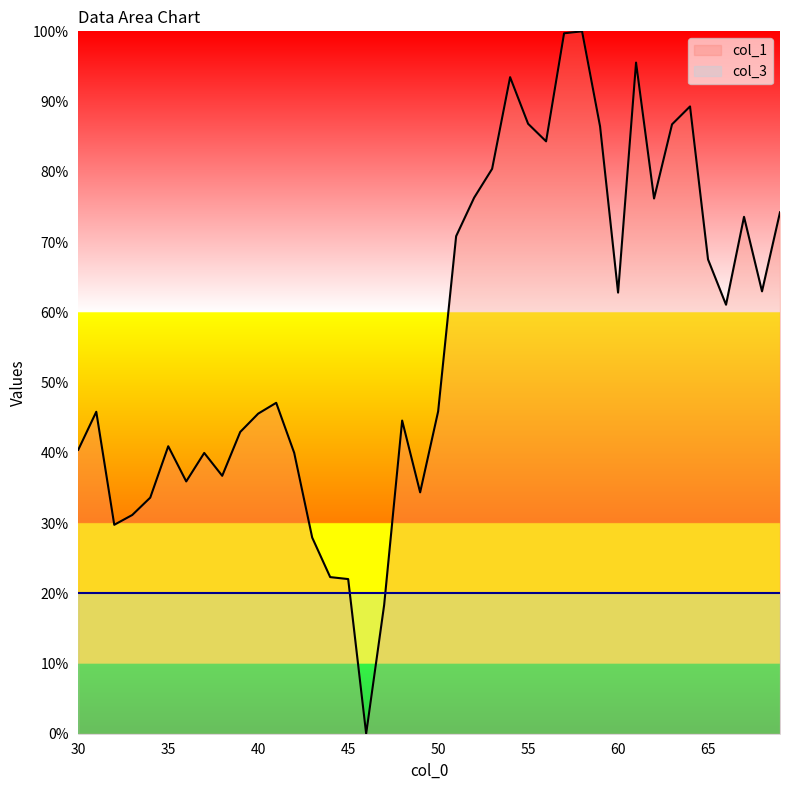

What is the maximum value shown in the chart?

100.0